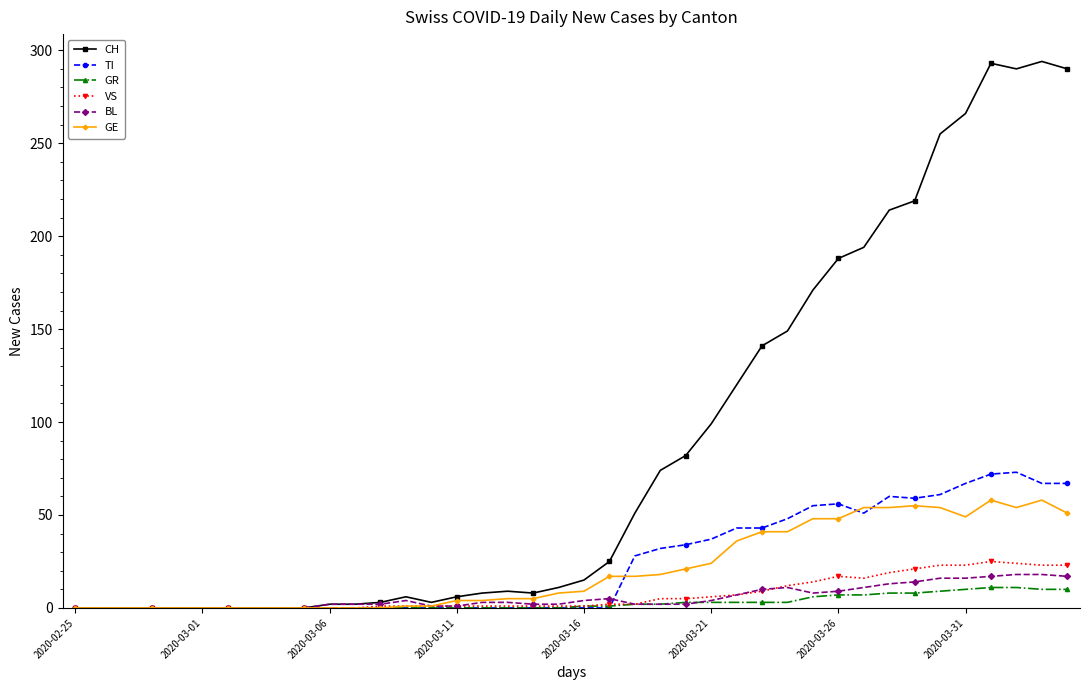

Which series has the widest spread of values?

CH